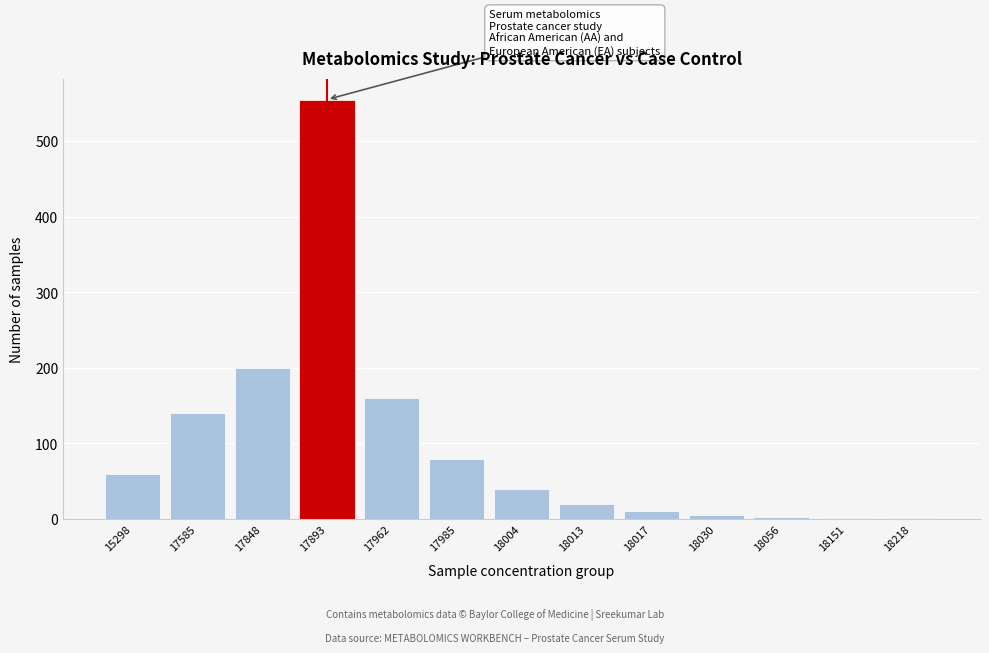

What is the maximum value shown in the chart?

555